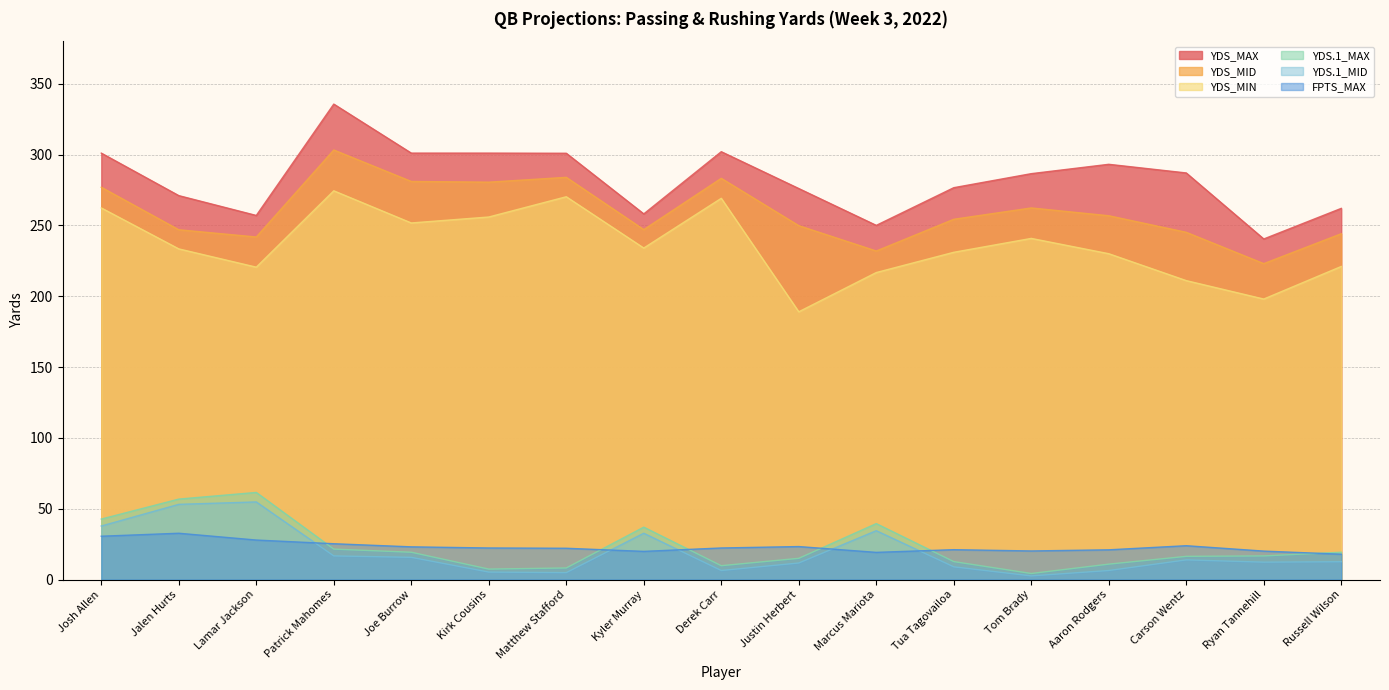

Which series has the widest spread of values?

YDS_MAX